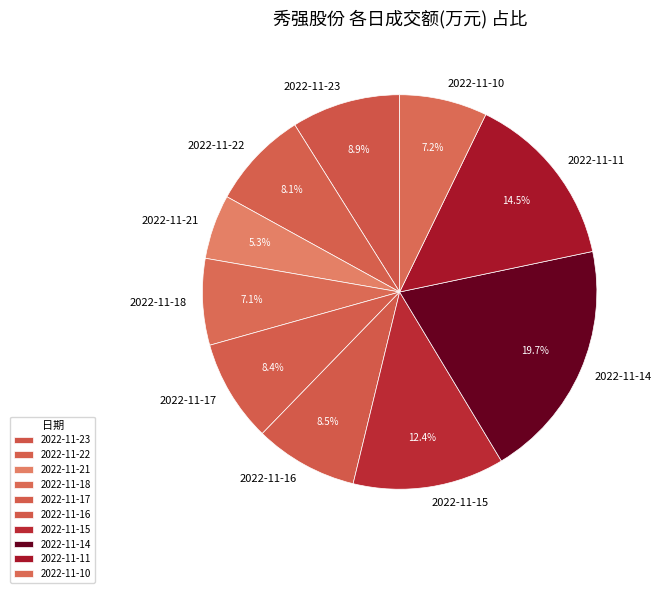

What is the smallest slice in the pie chart?

2022-11-21